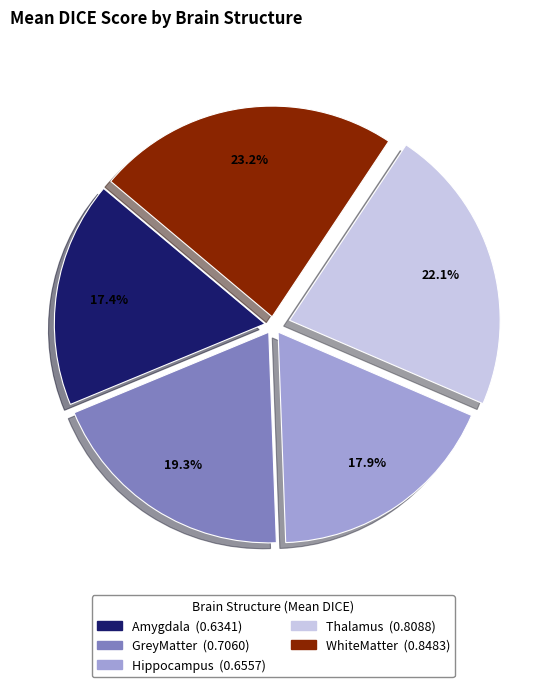

How many segments does this pie chart have?

5